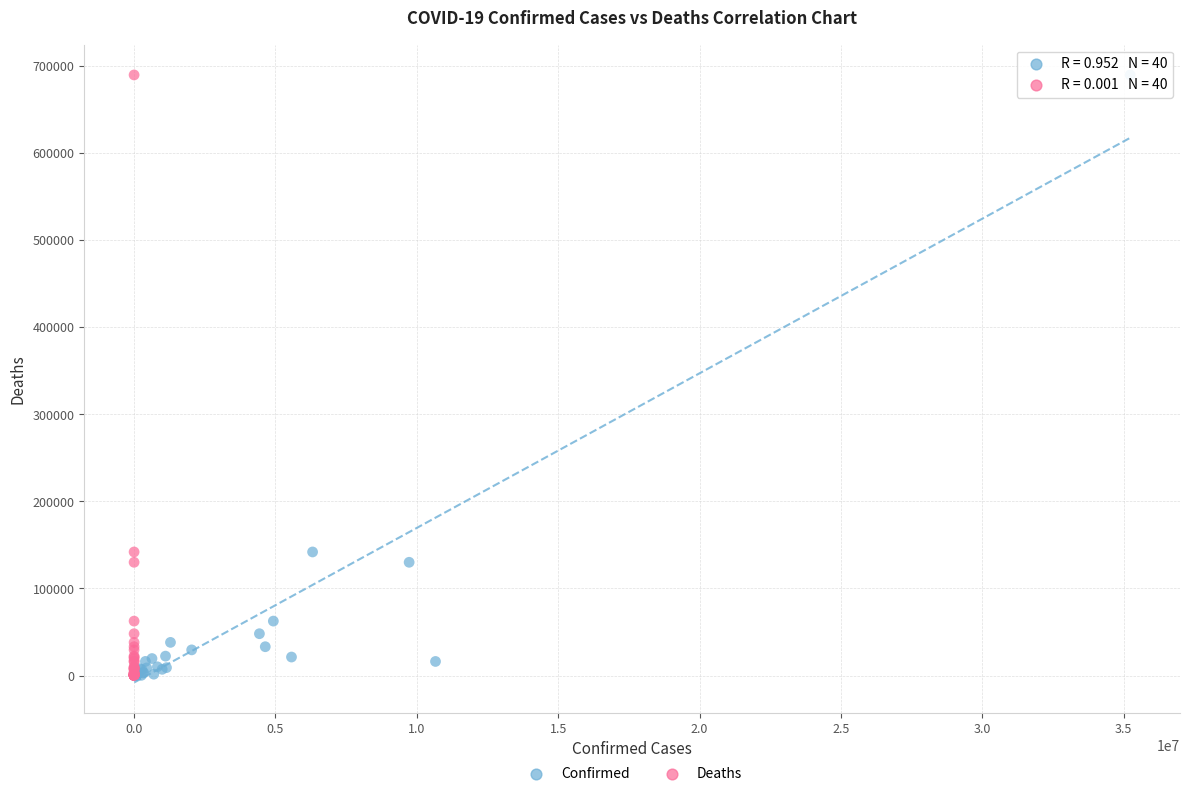

What are all the series names shown in the legend?

Confirmed, Deaths